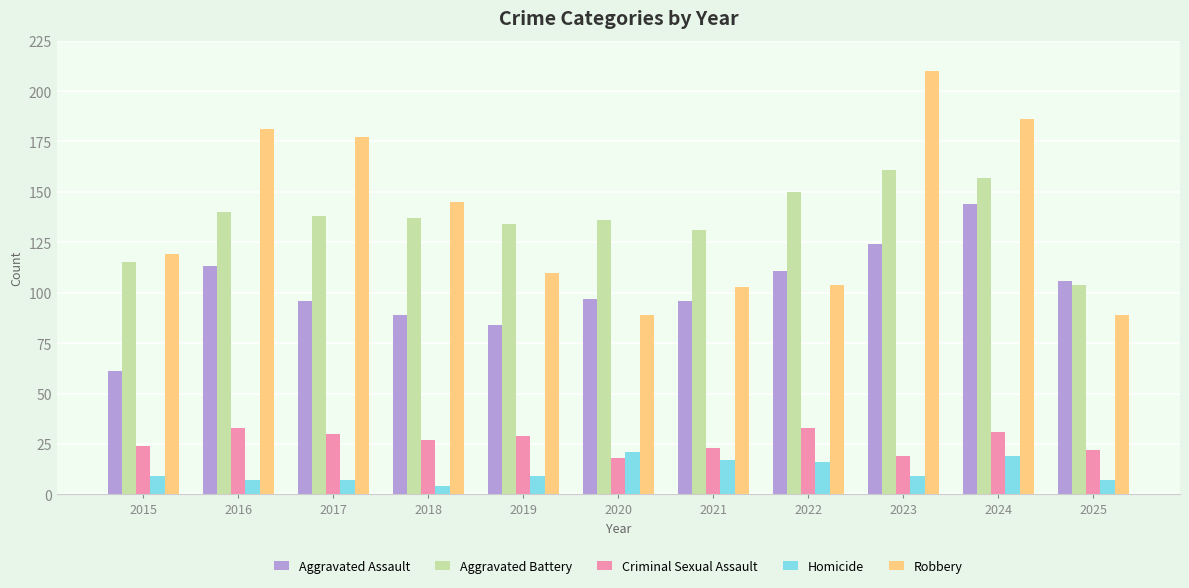

Rank the series by their maximum value, from lowest to highest.

Homicide, Criminal Sexual Assault, Aggravated Assault, Aggravated Battery, Robbery